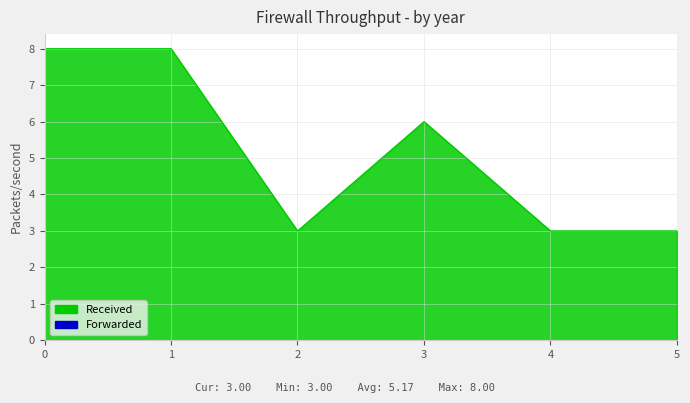

What is the ratio of the value at 0 to the value at 4?

2.7